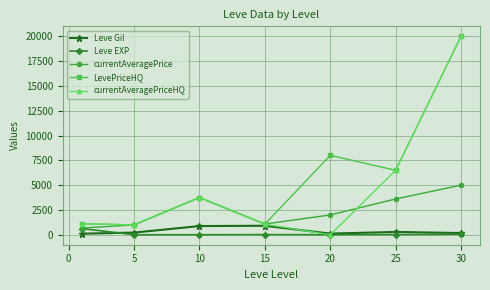

What is the greatest value displayed?

20000.0